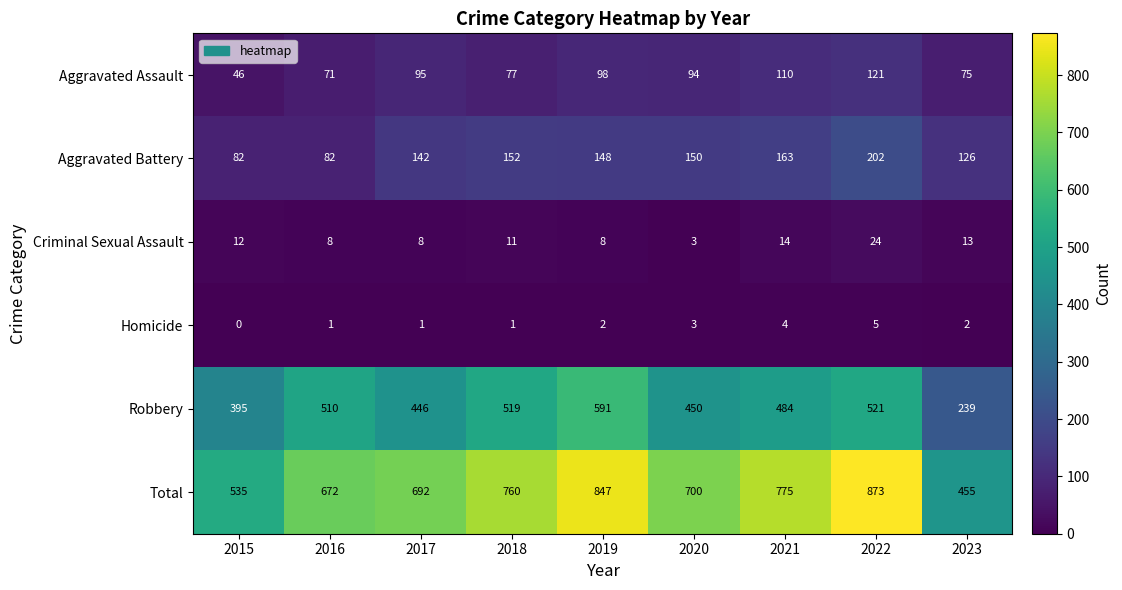

True or false: Aggravated Battery has a value of 40 at 2016.

False